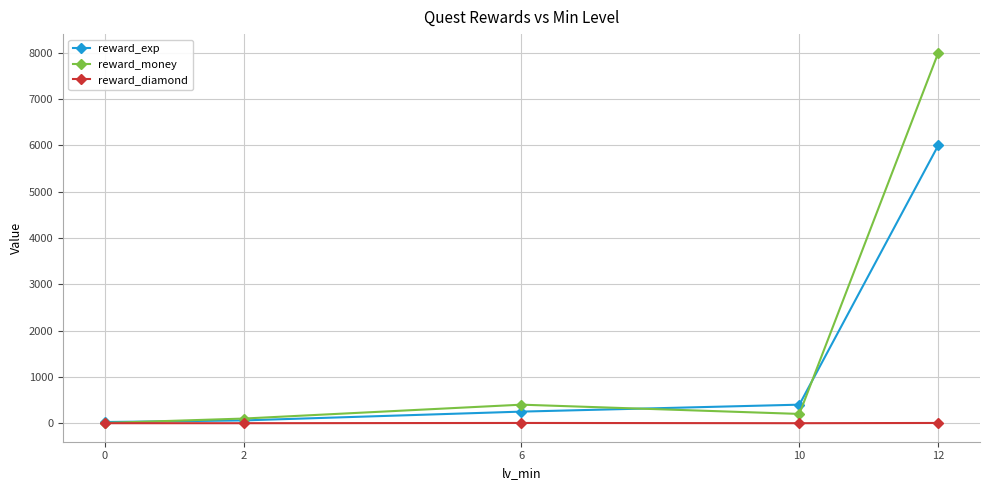

At 12, list the series in order from largest to smallest.

reward_money, reward_exp, reward_diamond